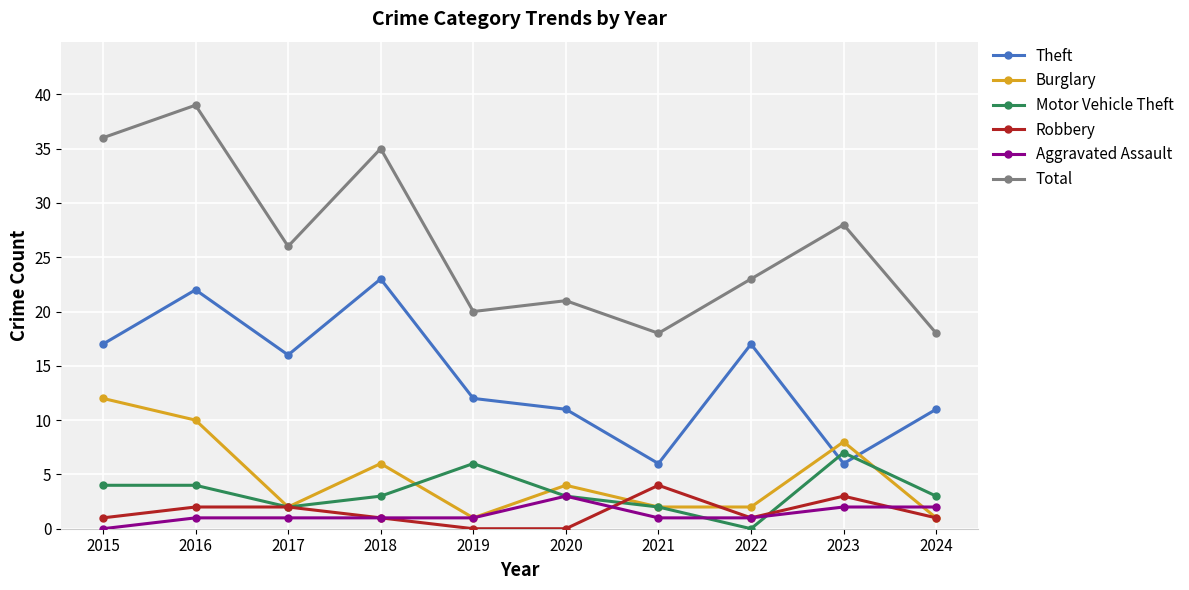

What are all the series names shown in the legend?

Theft, Burglary, Motor Vehicle Theft, Robbery, Aggravated Assault, Total